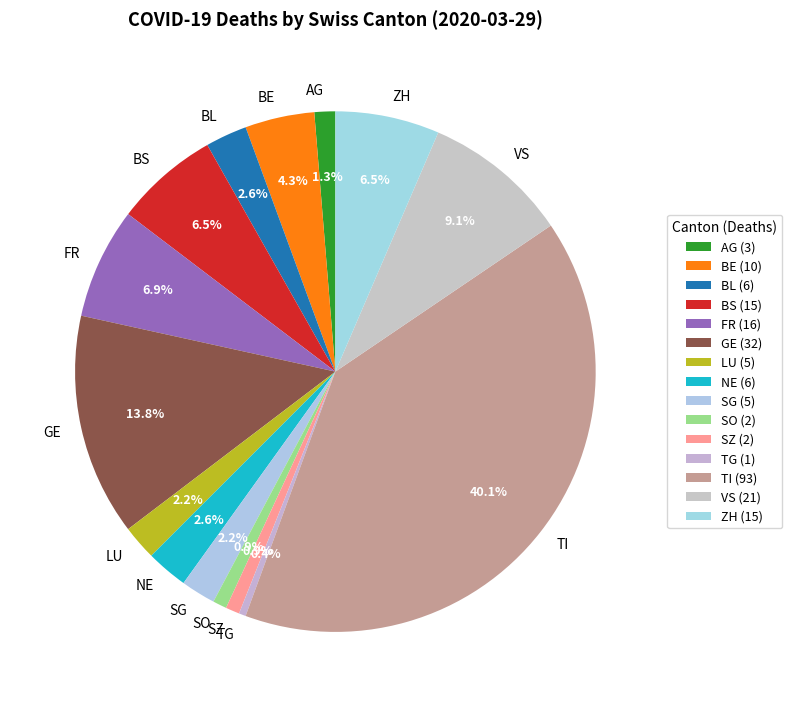

Approximately how many times larger is the value at SZ compared to BL?

0.3